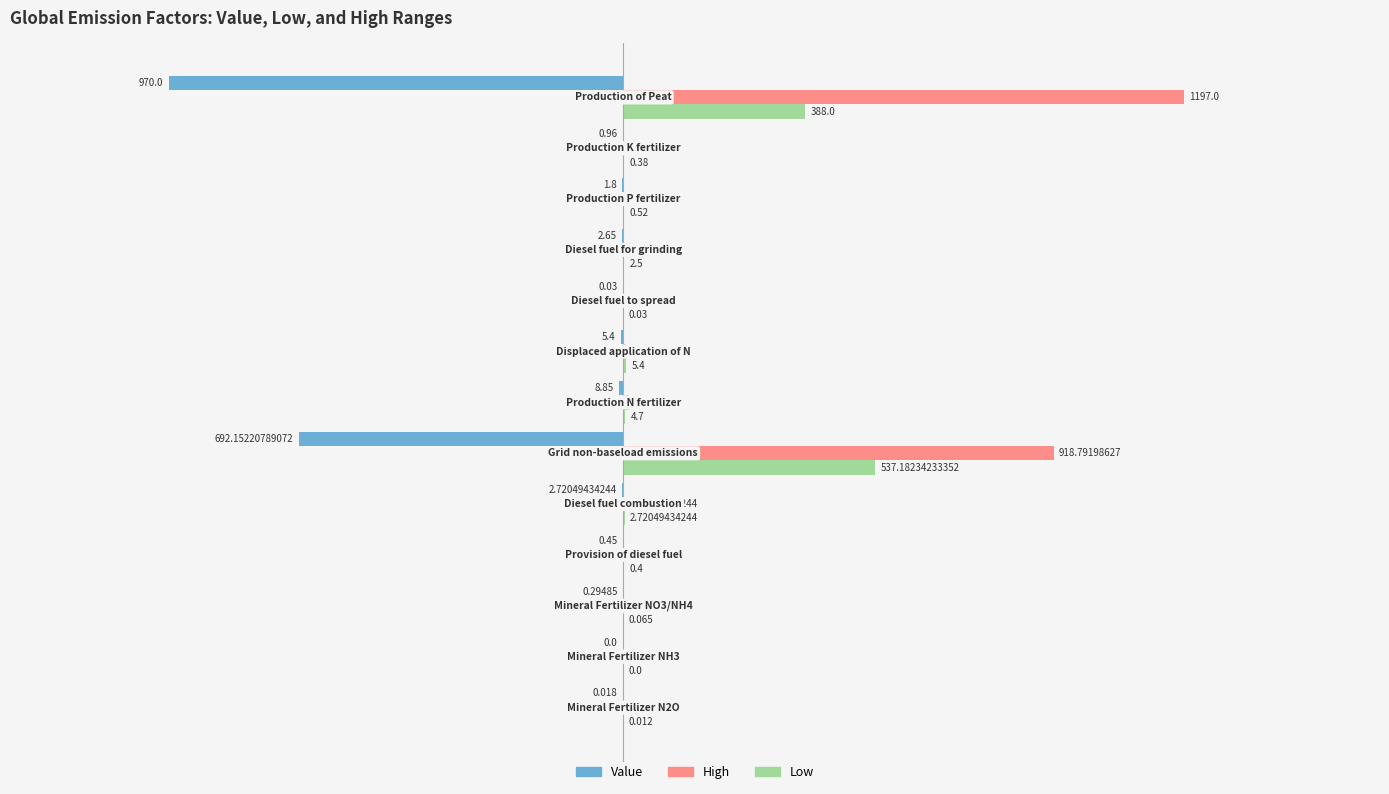

Which series has the largest total across all categories?

High